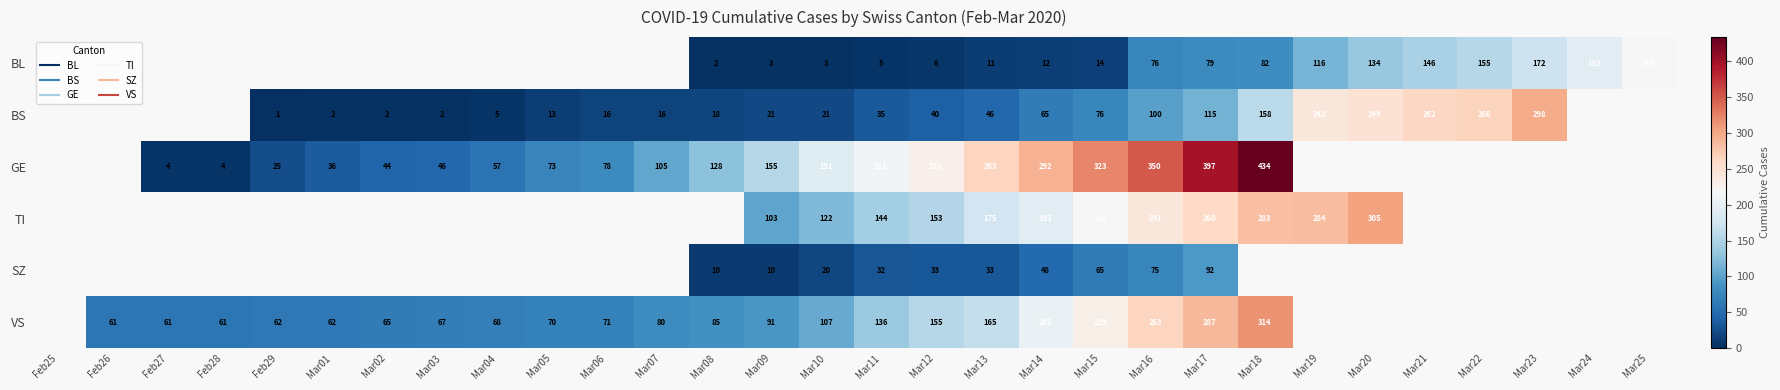

Is it true that GE equals 44.0 at Mar02?

True